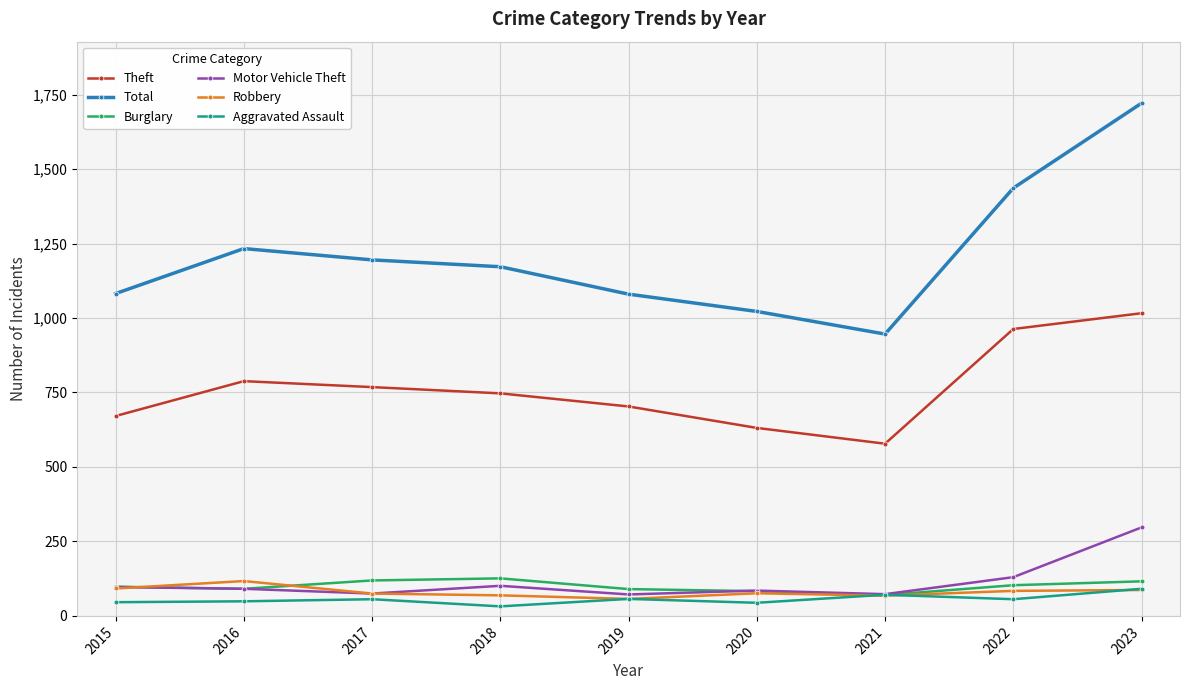

The Total series shows 1022 at 2020. True or false?

True